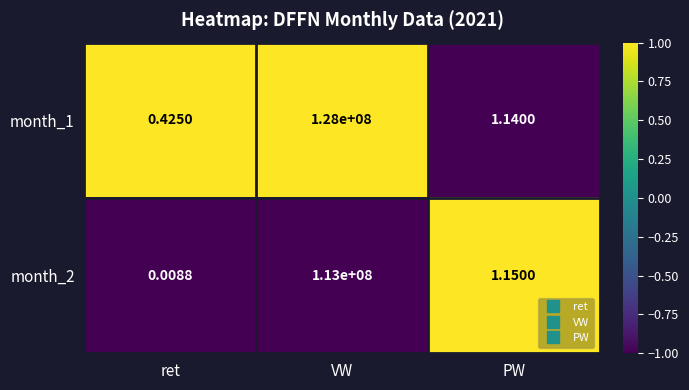

At which label does month_2 first exceed 1?

VW